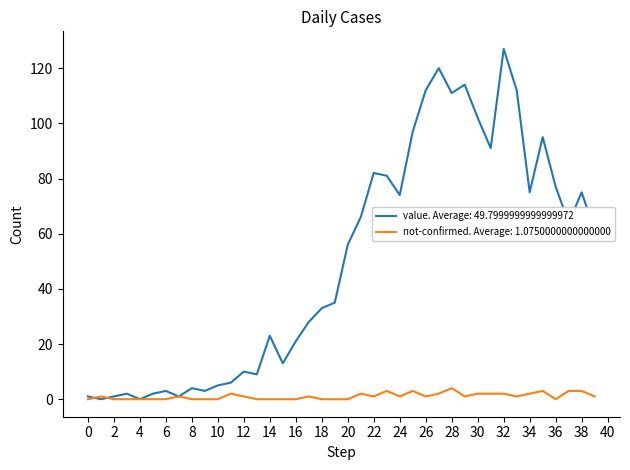

Which series has the largest range (max minus min)?

value. Average: 49.7999999999999972